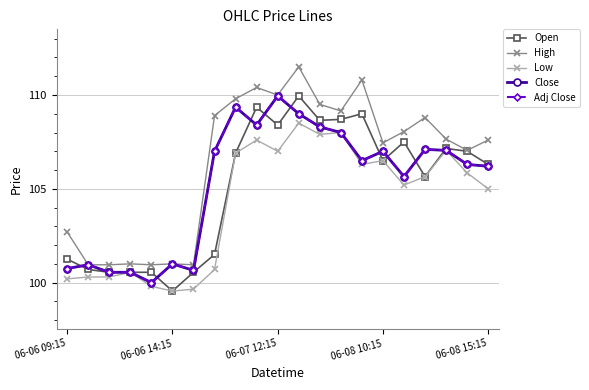

Does the chart have visible grid lines?

Yes